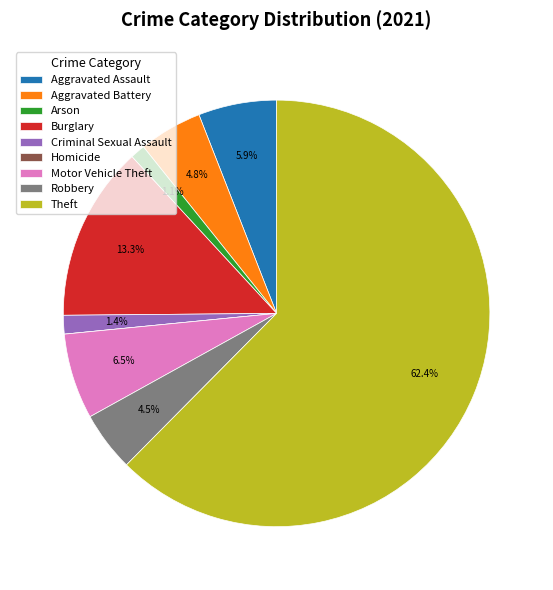

What portion of the pie excludes Robbery?

95.5%